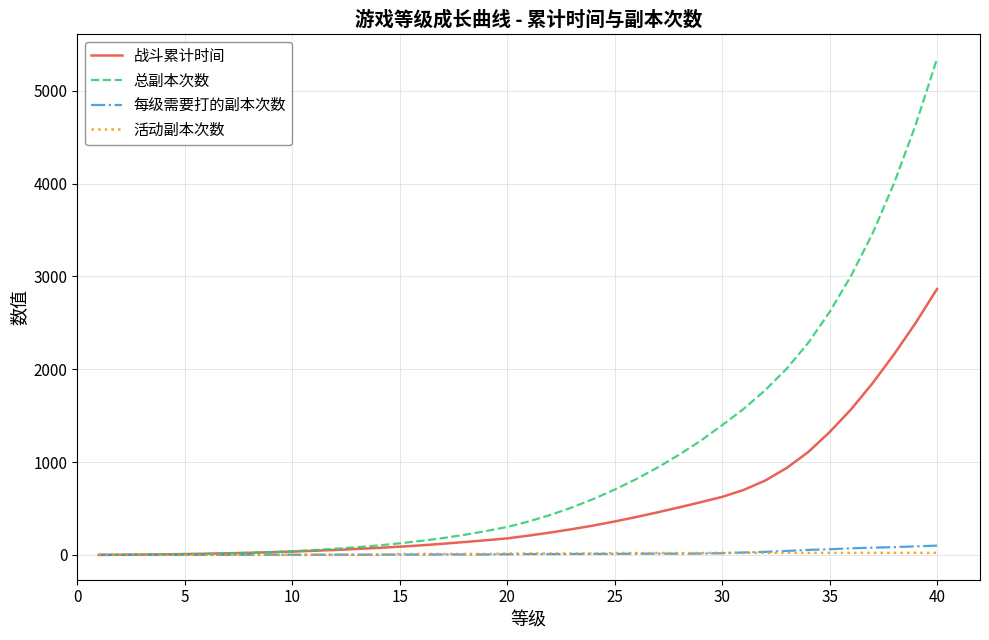

Which series has the largest total across all categories?

总副本次数